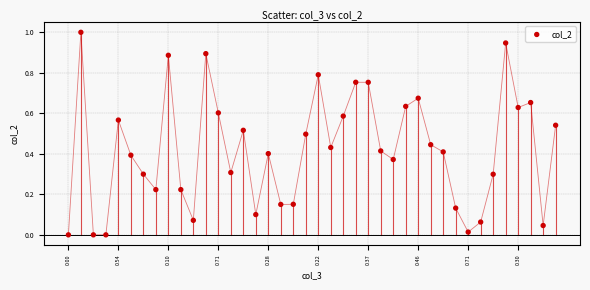

What is the range of Y values (max minus min)?

1.0